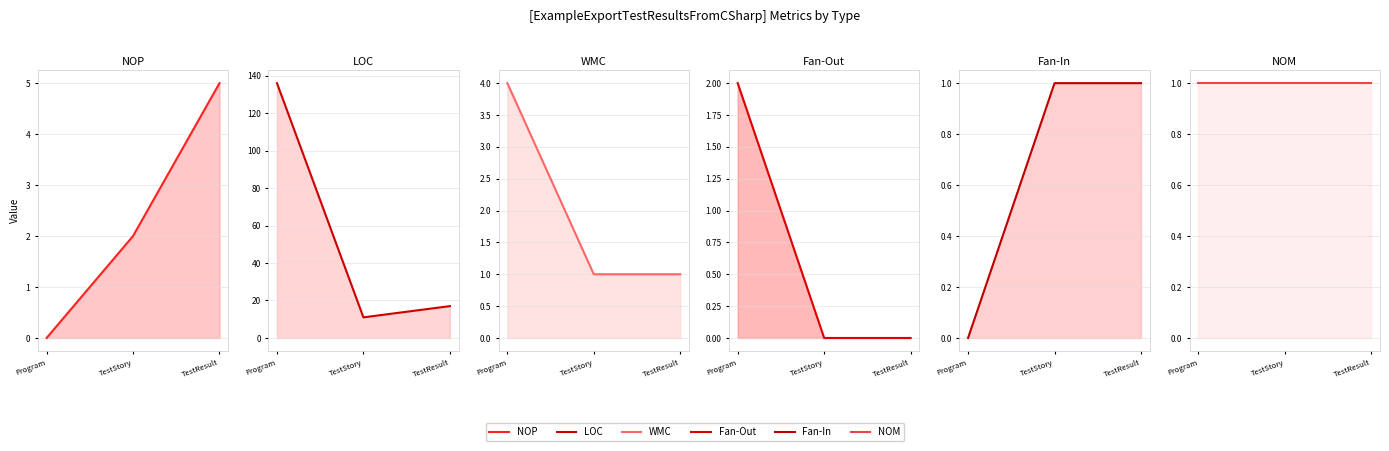

What position from the right is TestResult?

1